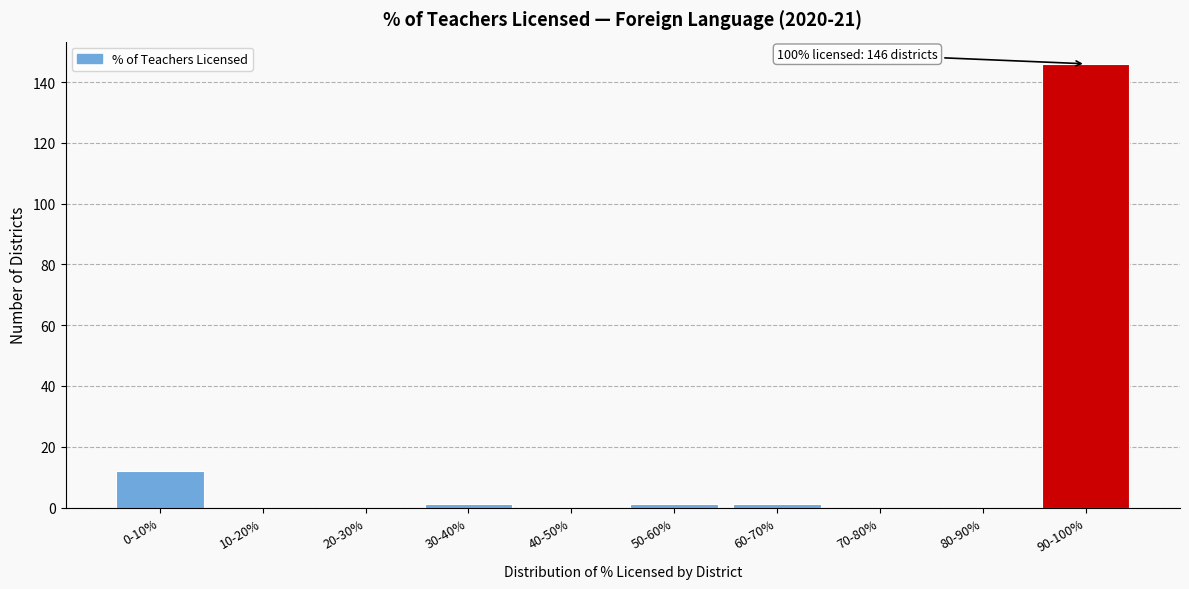

Reading left to right, list all the values displayed in this chart.

0-10%=12	10-20%=0	20-30%=0	30-40%=1	40-50%=0	50-60%=1	60-70%=1	70-80%=0	80-90%=0	90-100%=146